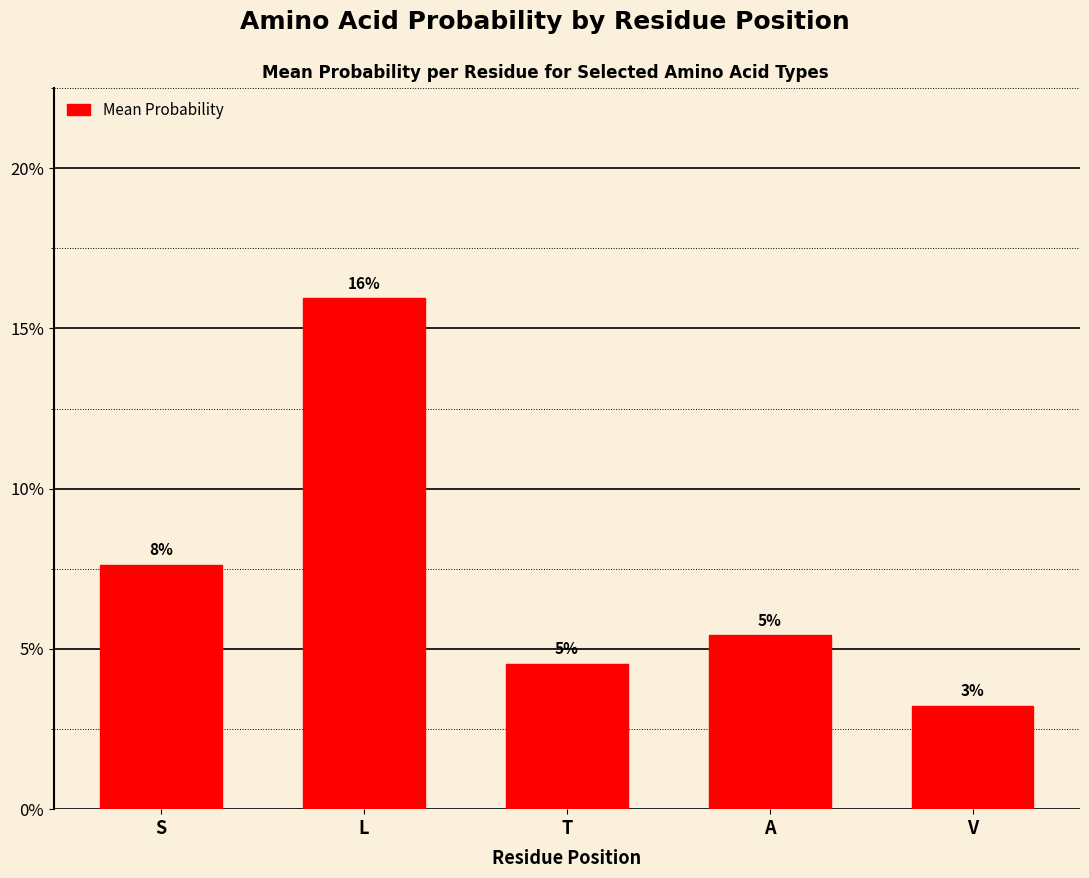

Does the chart contain any negative values?

No